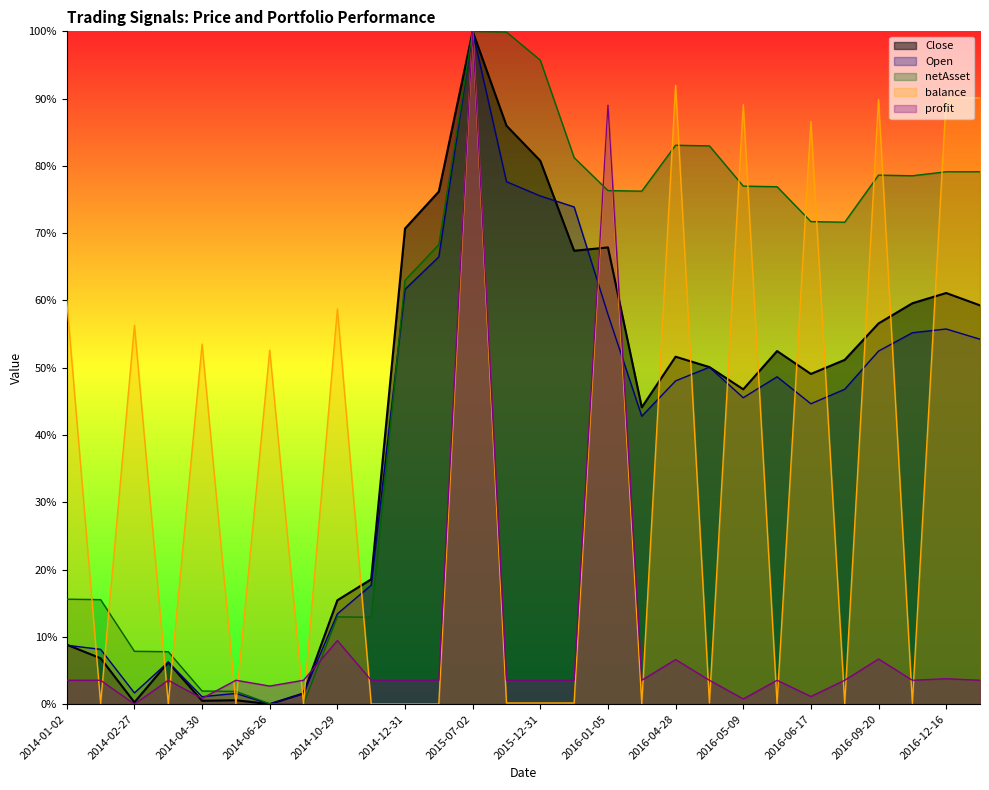

At how many categories does at least one series exceed 0?

28